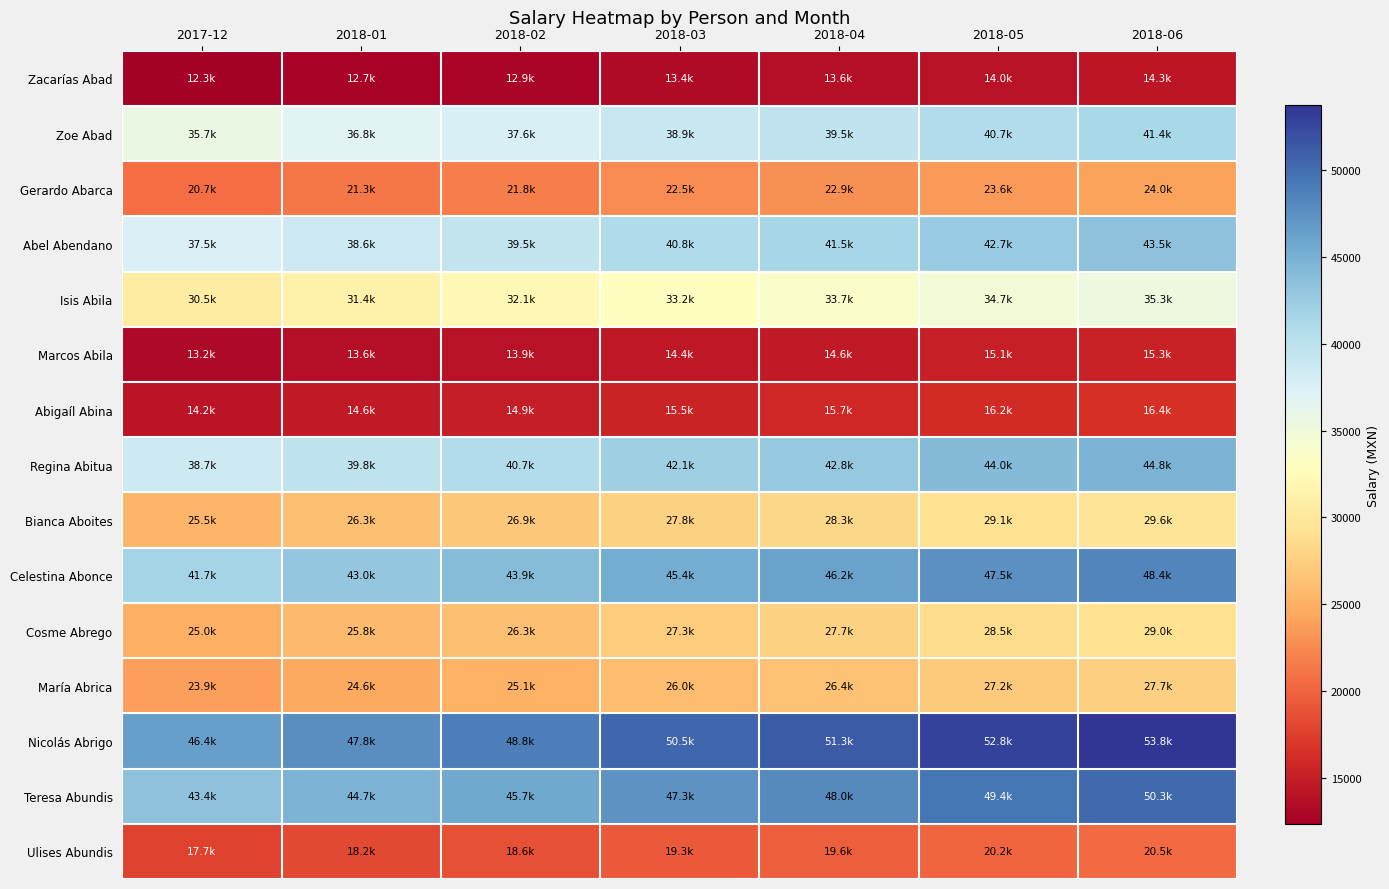

Which series has the largest range (max minus min)?

Nicolás Abrigo